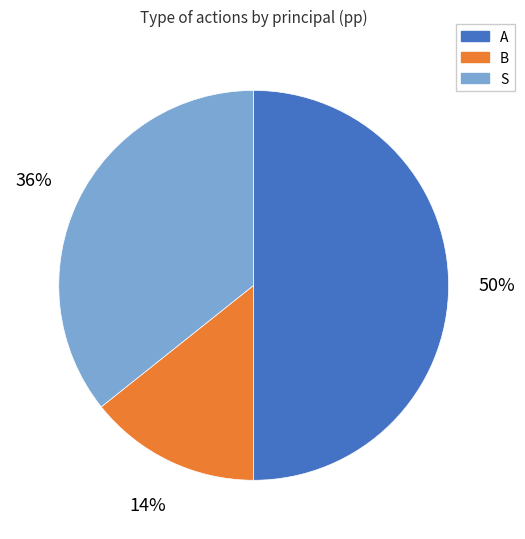

Approximately how many times larger is the value at B compared to S?

0.4